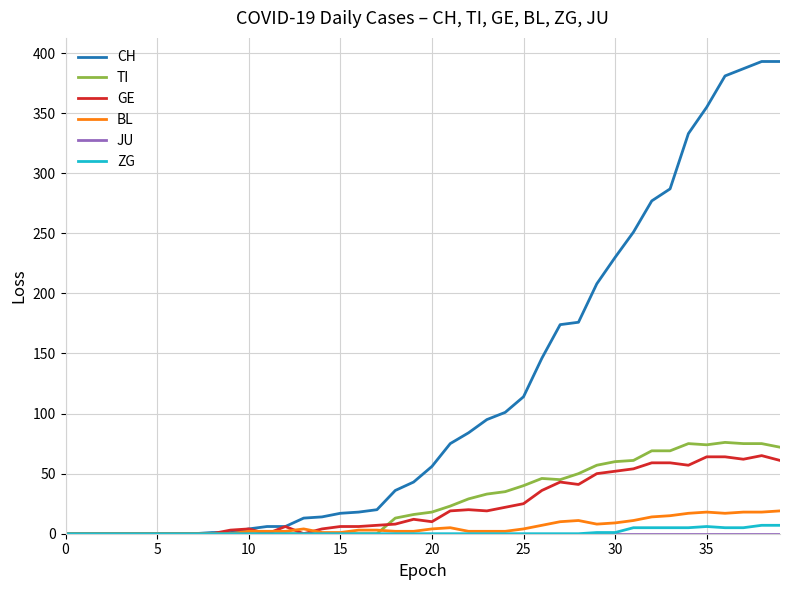

Which series has the largest total across all categories?

CH